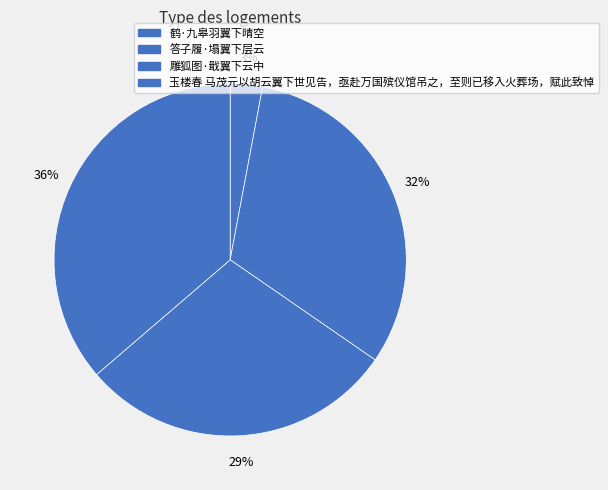

To the nearest percent, what is the average slice percentage?

25%